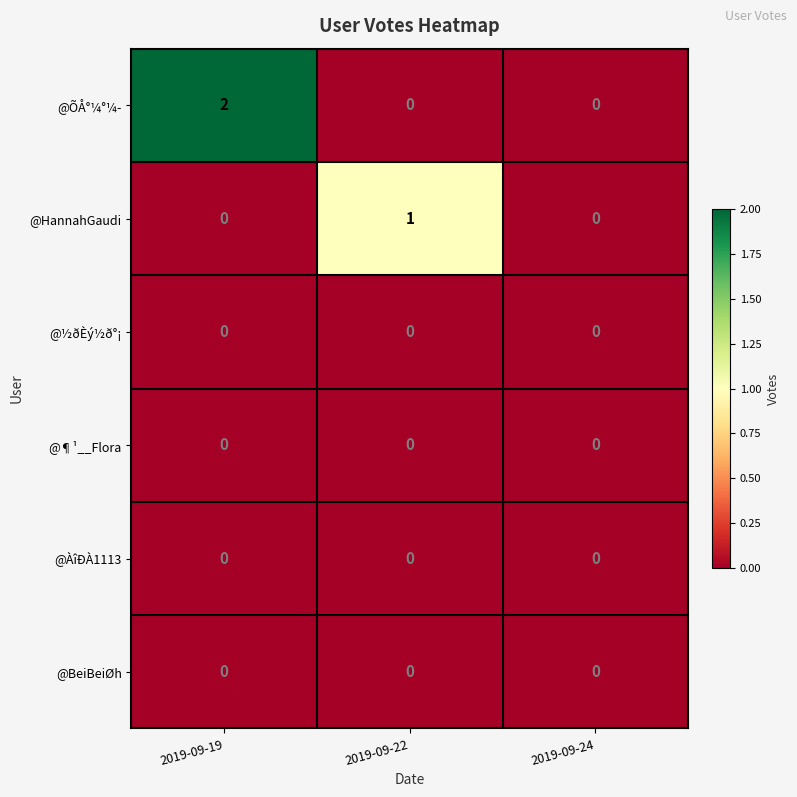

True or false: @HannahGaudi has a value of 1 at 2019-09-24.

False